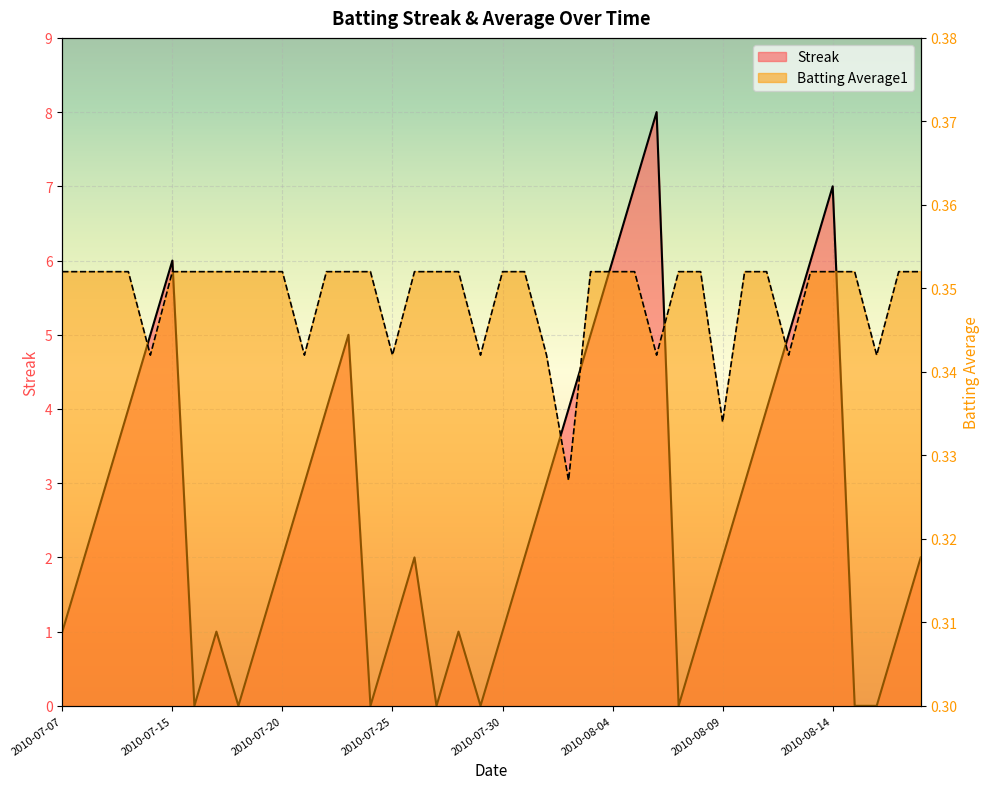

What is the label of the 18th point from the right?

2010-08-01